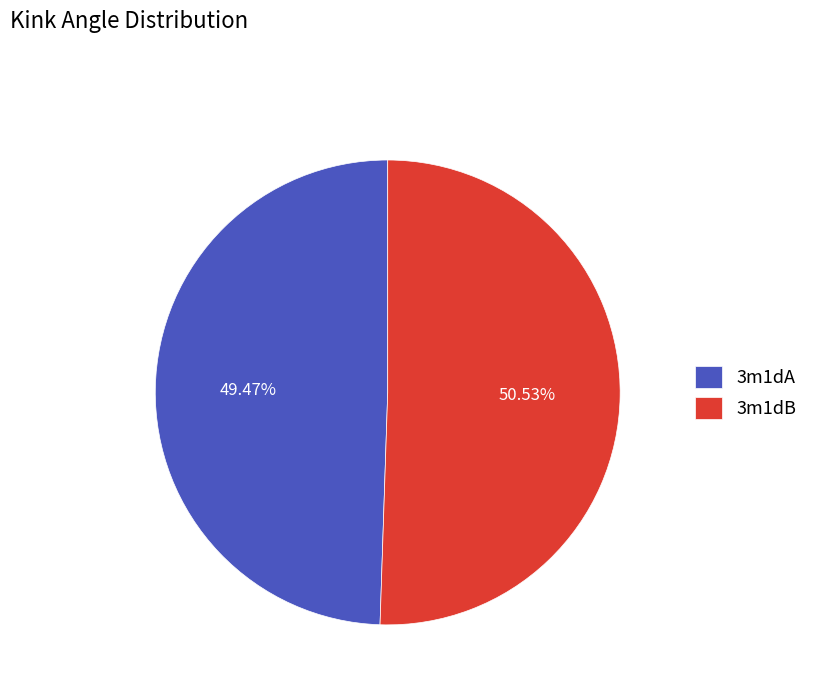

Is it true that 3m1dB is 37% of the pie?

False